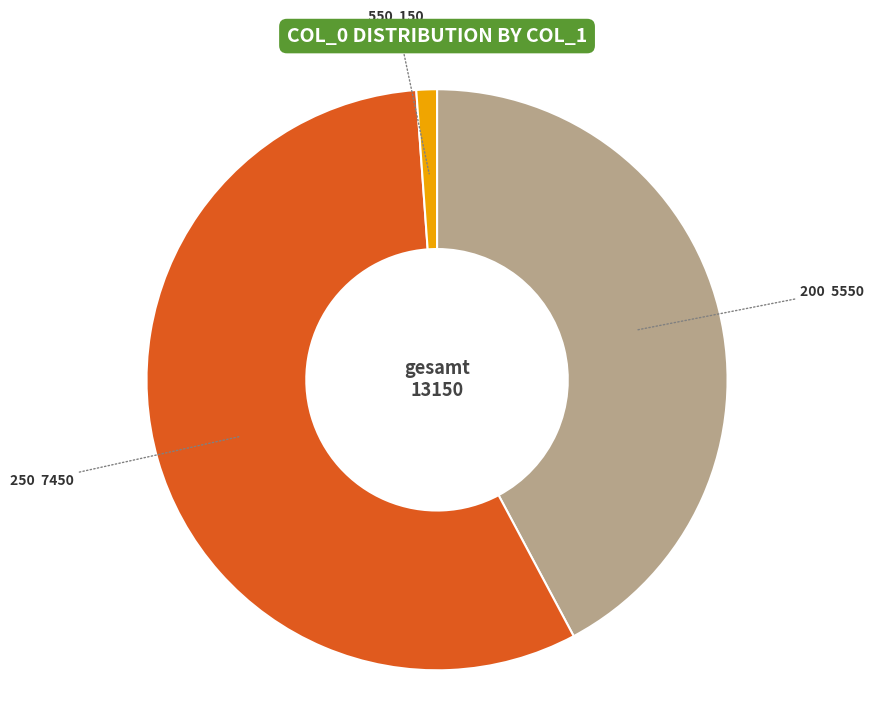

Approximately how many times larger is the value at 200 compared to 250?

0.7